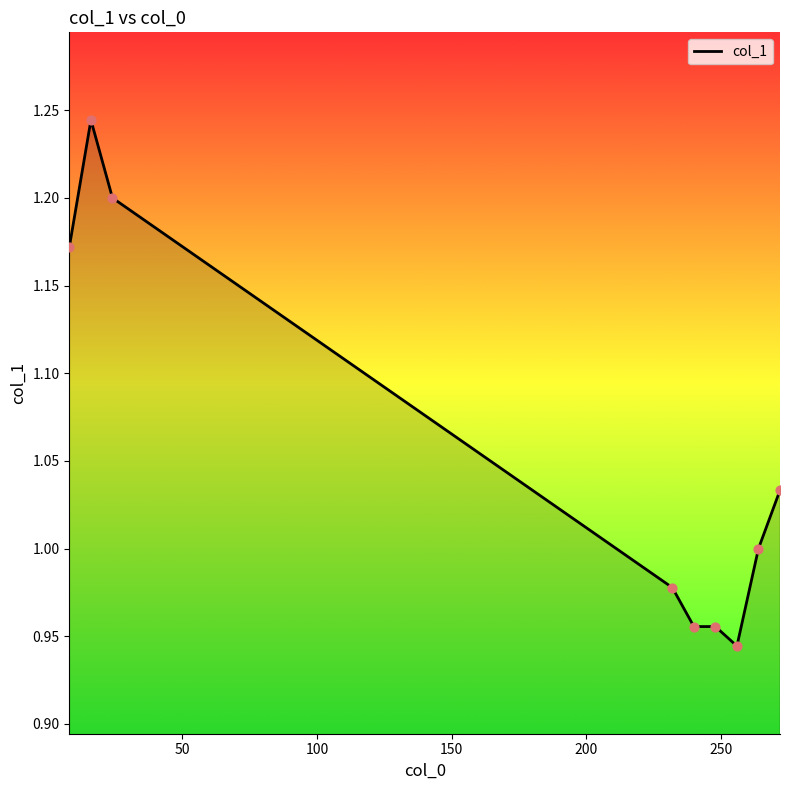

What is the difference between the maximum and minimum values?

0.3